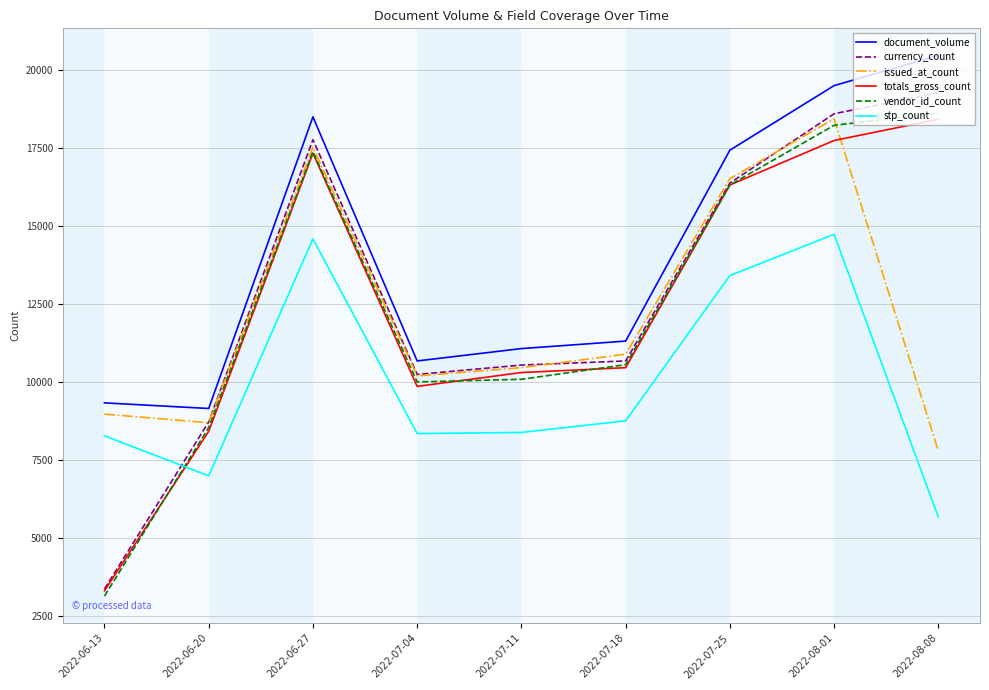

Which category has the lowest value across all series?

2022-06-13